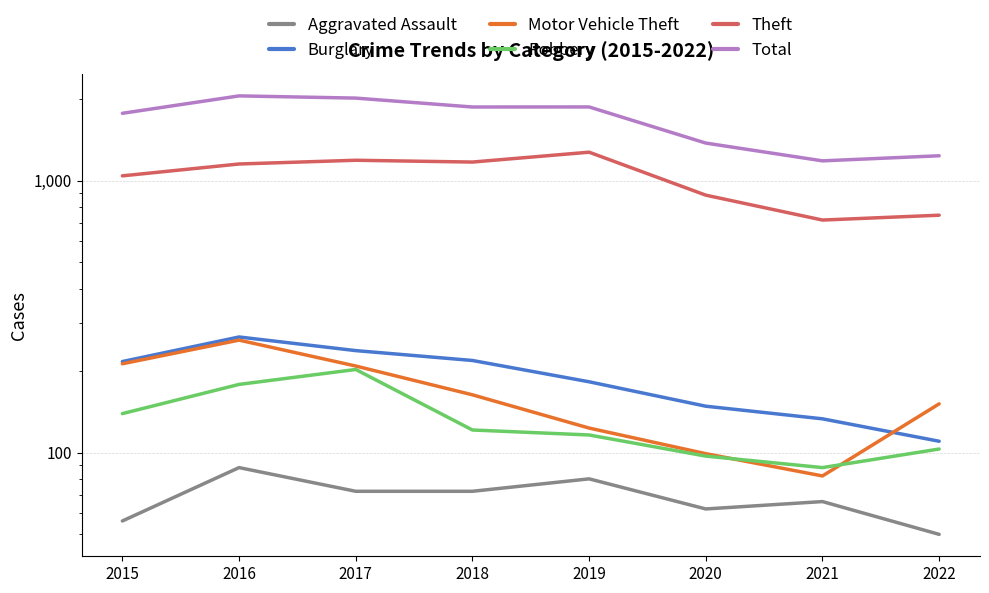

Reading left to right, transcribe all the data shown in this chart.

Aggravated Assault: 56	88	72	72	80	62	66	50
Burglary: 216	266	237	218	182	148	133	110
Motor Vehicle Theft: 212	259	208	163	123	99	82	151
Robbery: 139	178	202	121	116	97	88	103
Theft: 1041	1151	1188	1170	1272	884	716	746
Total: 1768	2049	2011	1865	1866	1374	1182	1234